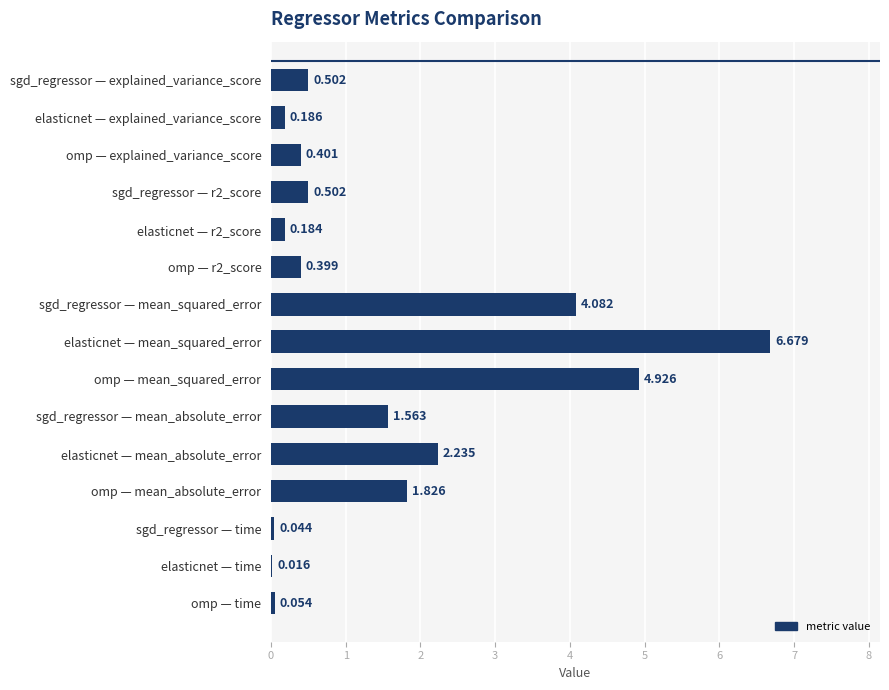

Are the bars horizontal?

Yes